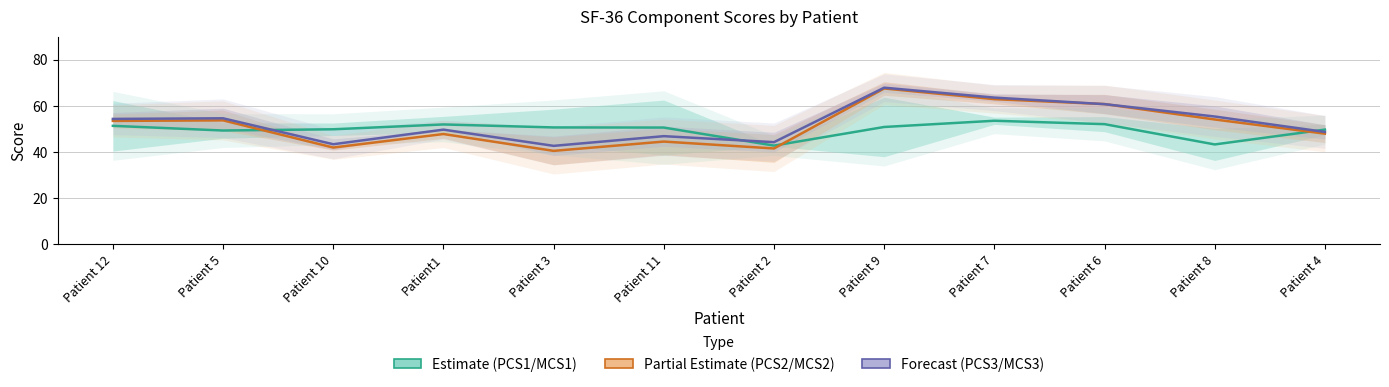

What is the difference between the highest and lowest values at Patient 3?

10.2